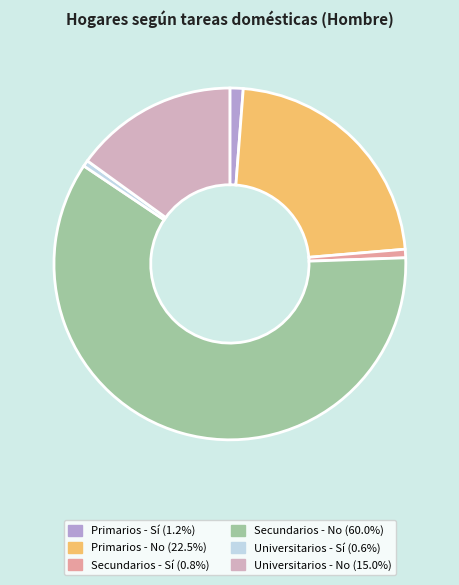

Count the number of slices in the pie.

6